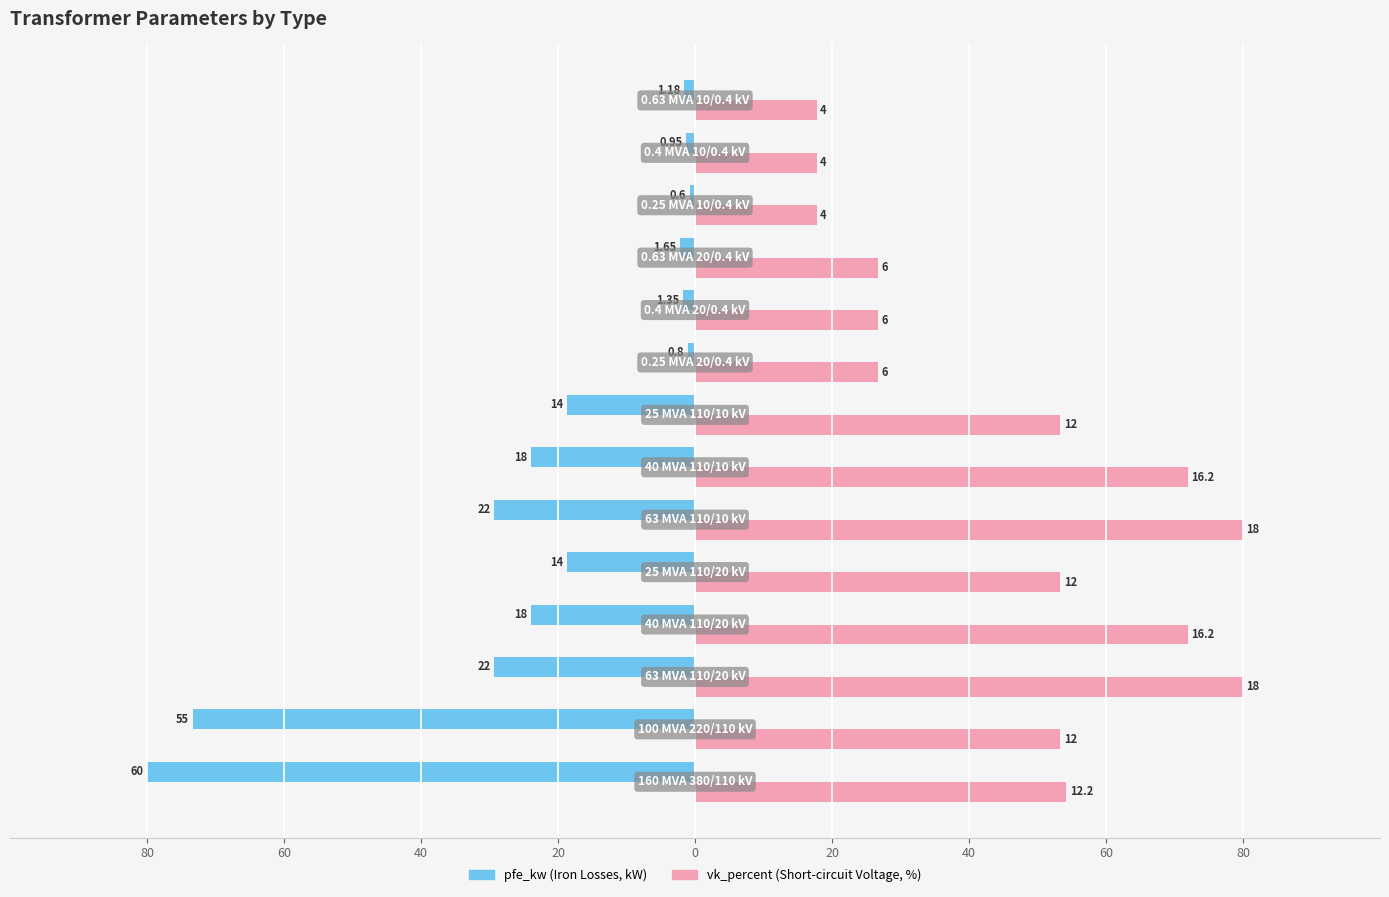

Reading right to left, extract all data points from this chart.

pfe_kw: -1.6	-1.3	-0.8	-2.2	-1.8	-1.1	-18.7	-24.0	-29.3	-18.7	-24.0	-29.3	-73.3	-80.0
vk_percent: 17.8	17.8	17.8	26.7	26.7	26.7	53.3	72.0	80.0	53.3	72.0	80.0	53.3	54.2